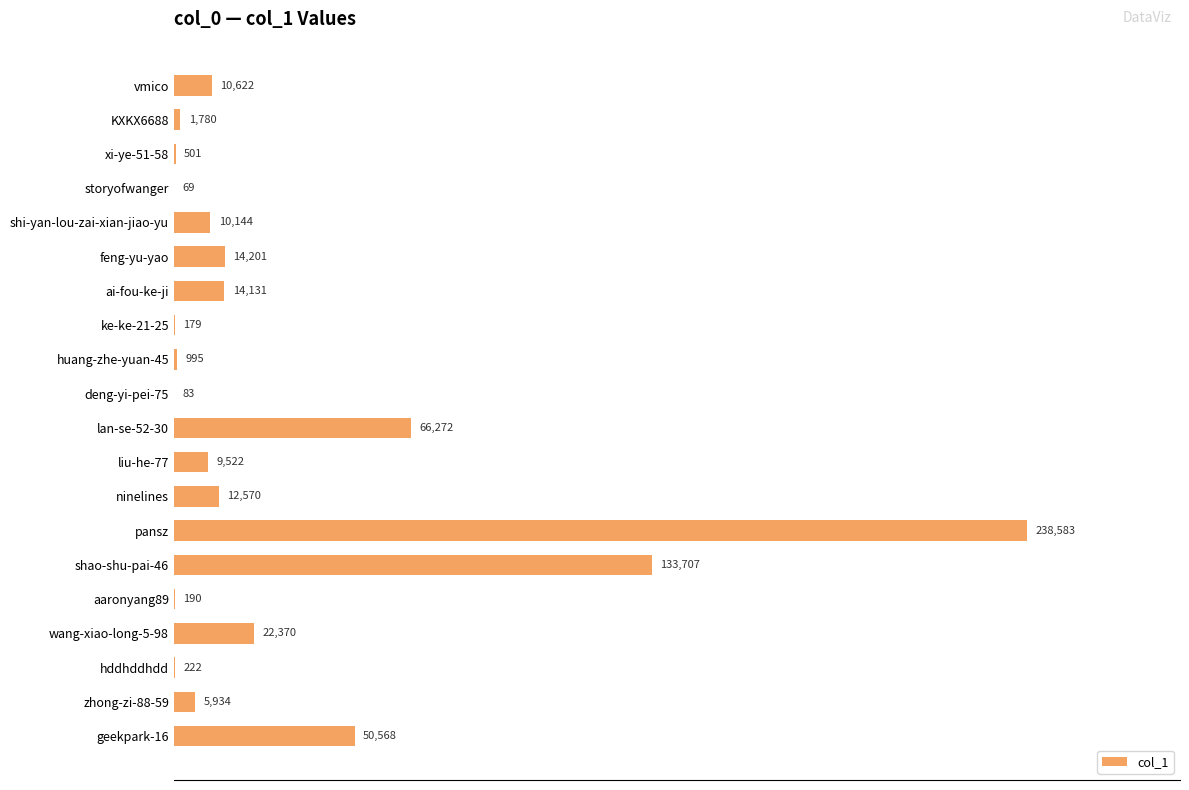

Where is the data nearest to the value 119326?

shao-shu-pai-46